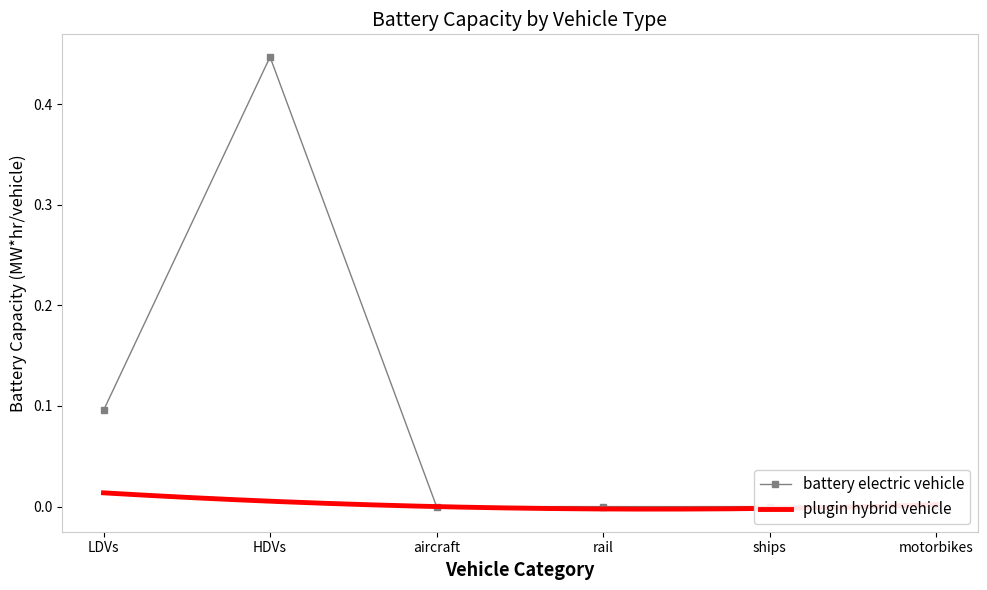

What is the label of the 1st point from the left?

LDVs